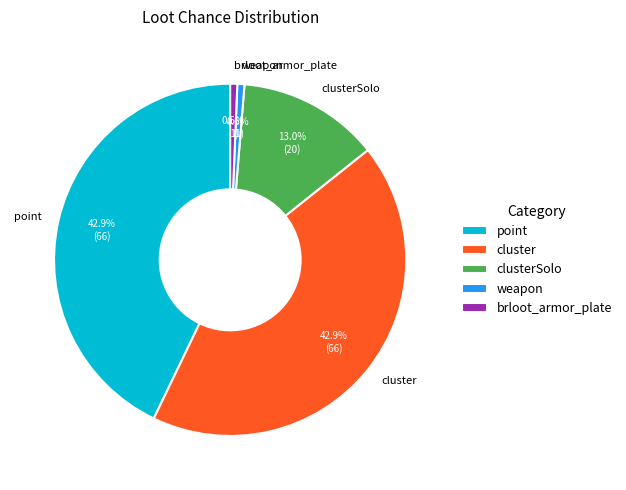

Is there a majority slice in this chart?

No